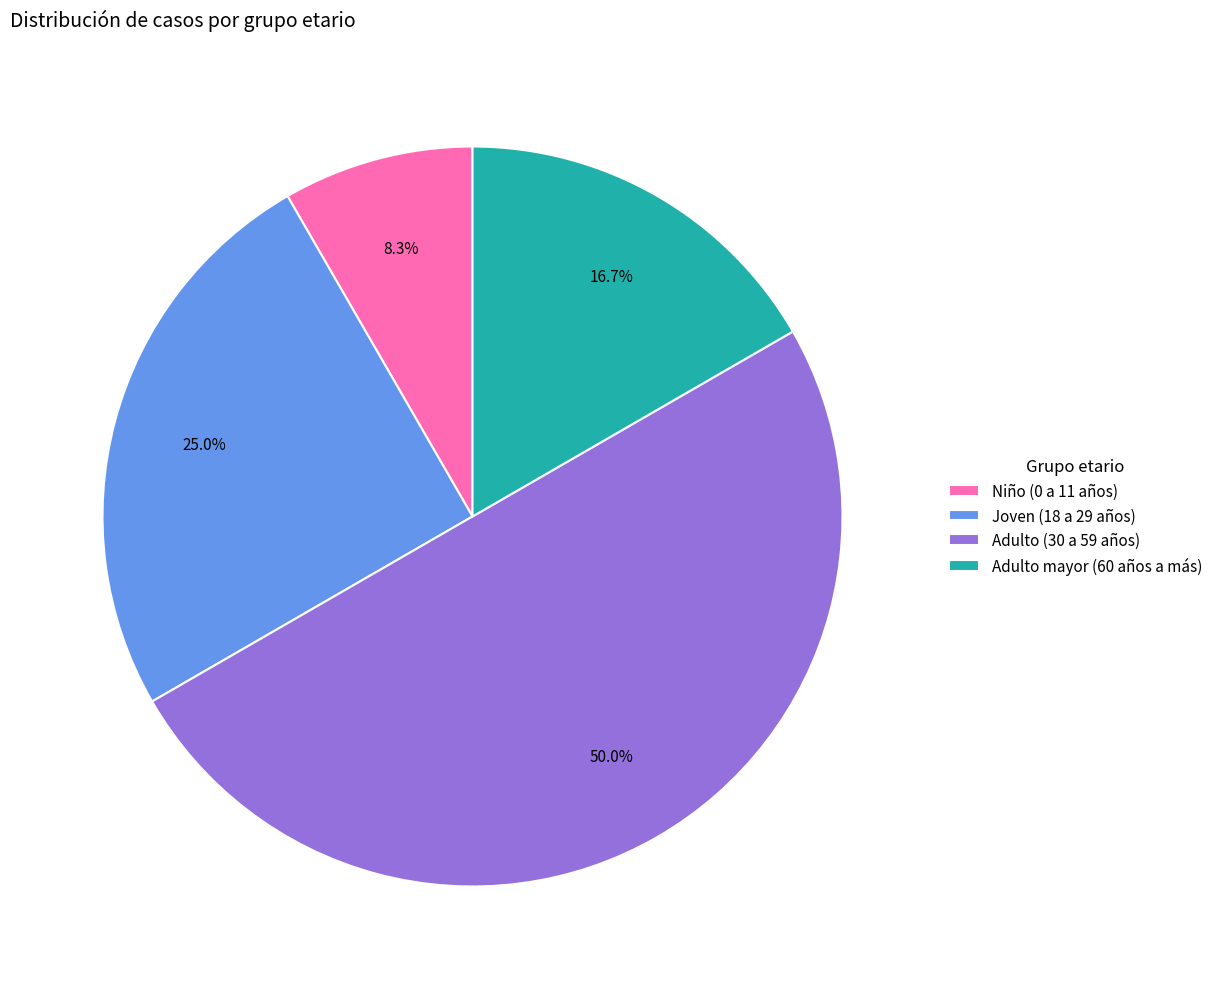

Between Niño (0 a 11 años) and Adulto (30 a 59 años), which is larger?

Adulto (30 a 59 años)